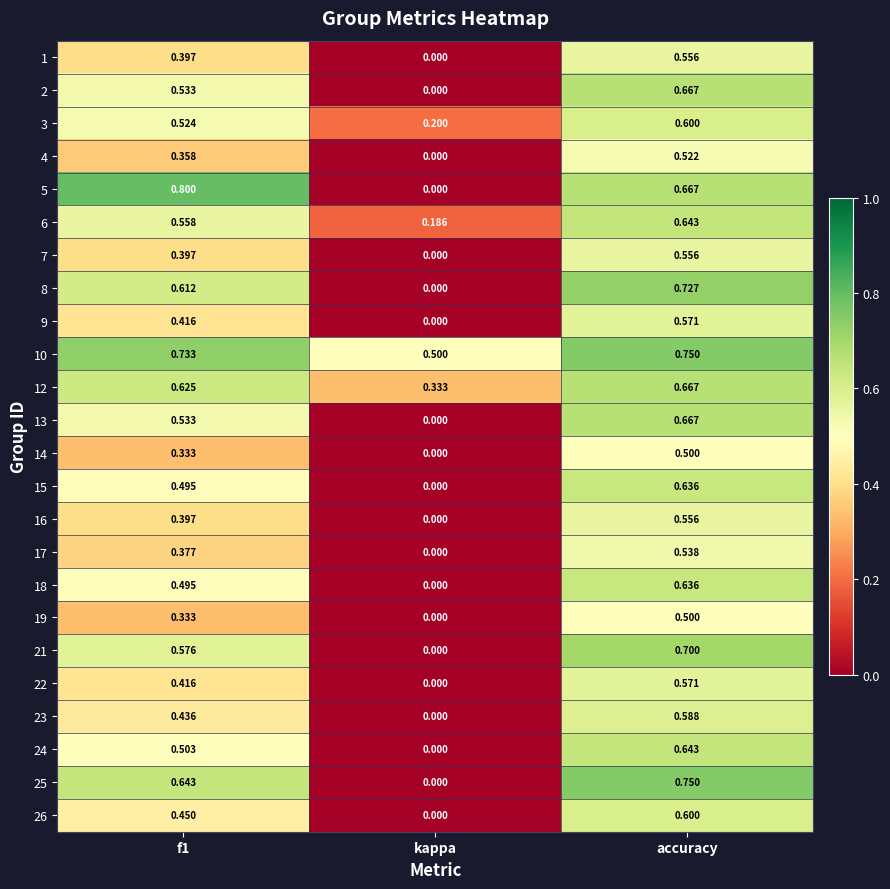

Is the value of 24 at accuracy greater than the value of 8 at accuracy?

No